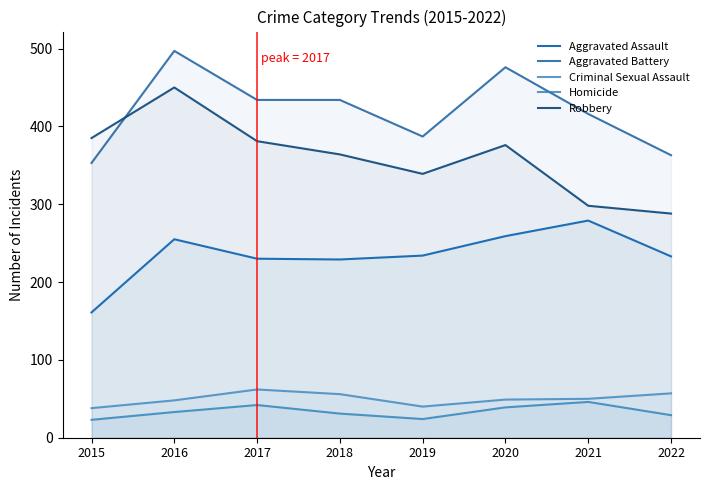

Between which two adjacent categories do Aggravated Battery and Robbery first intersect?

2015 and 2016